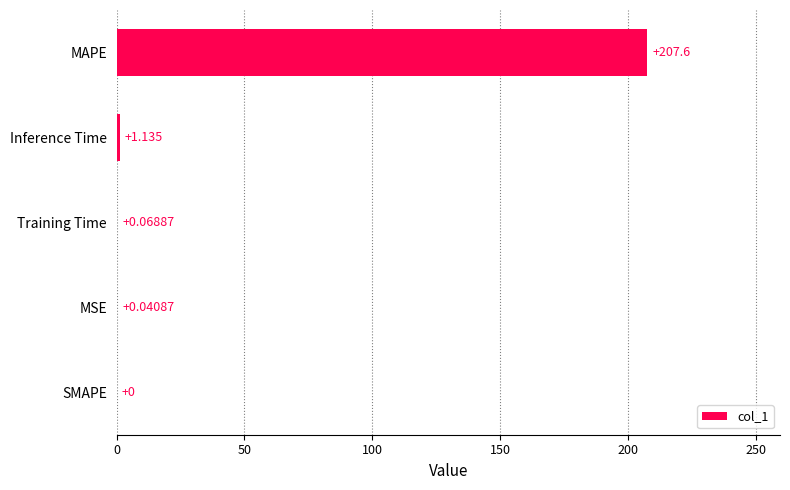

At which label is the value closest to 103?

Inference Time